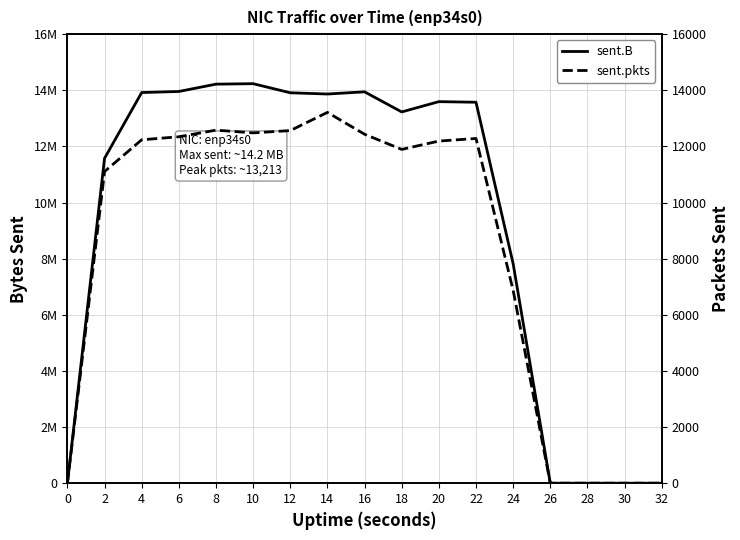

What are all the series names shown in the legend?

sent.B, sent.pkts